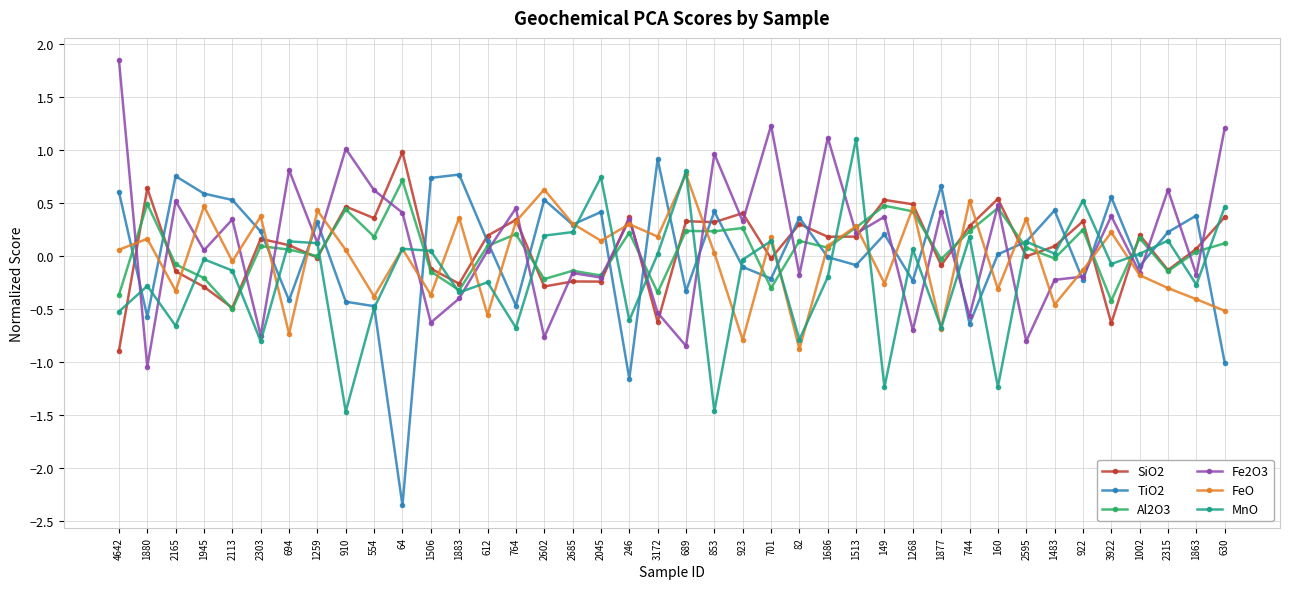

How many intersections are there between Al2O3 and MnO?

19